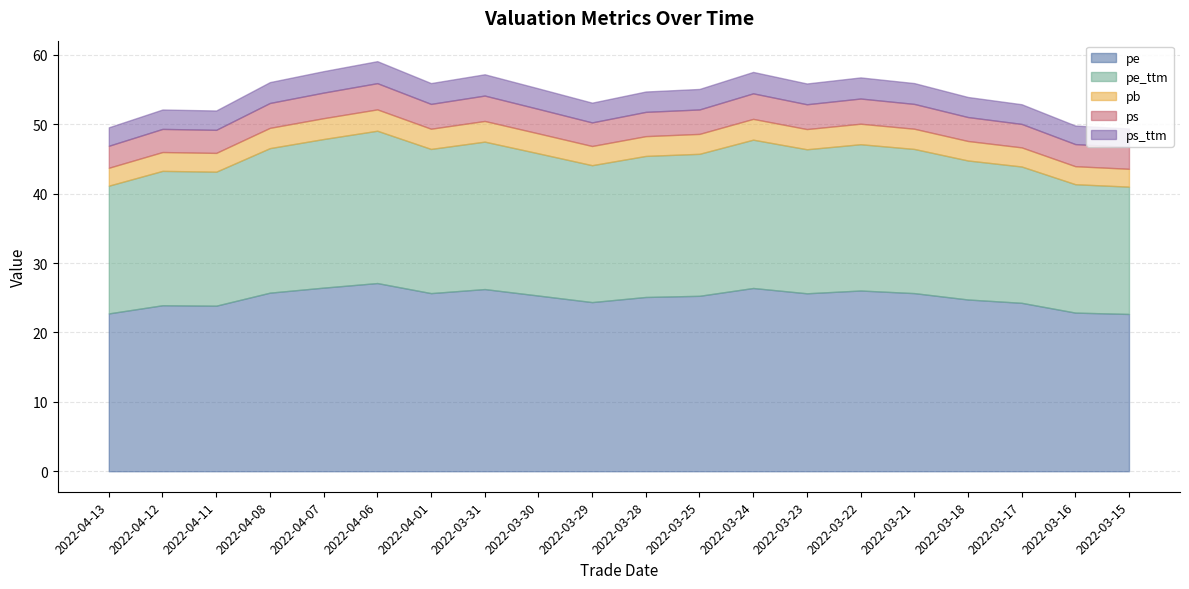

How many values in the pe series are below 25?

8